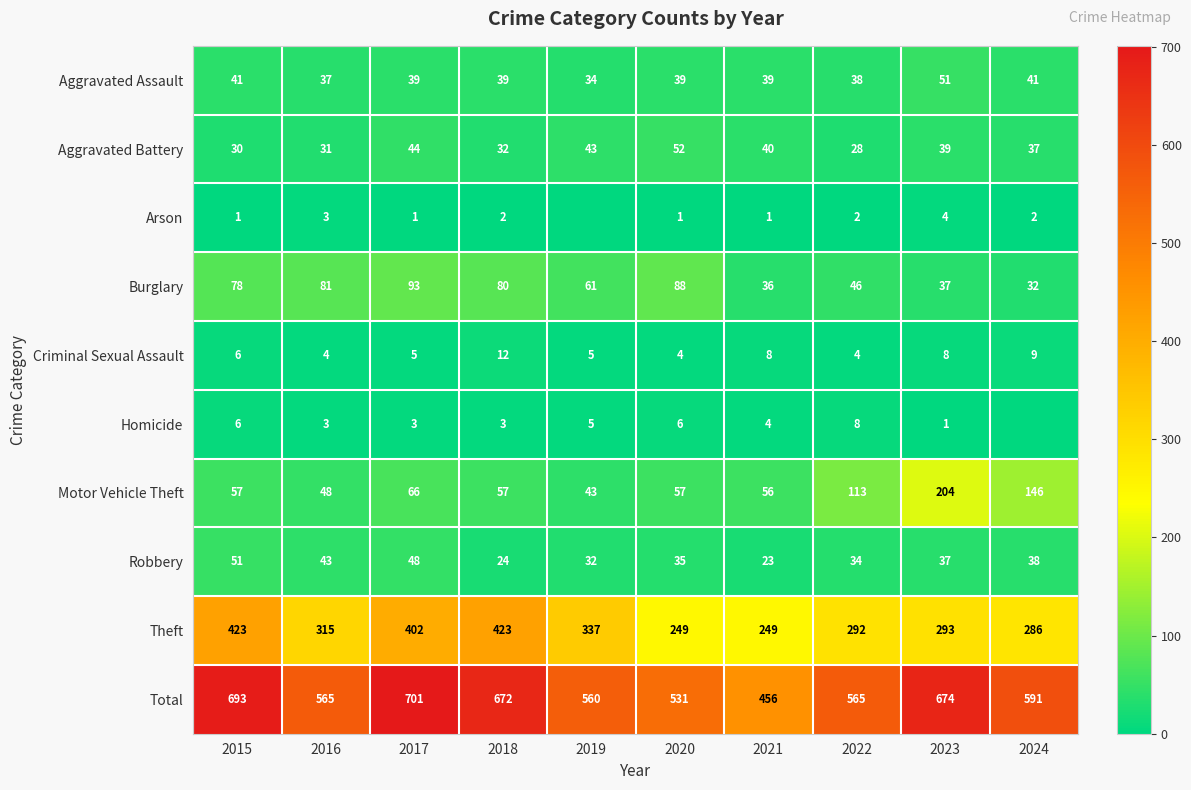

Is the value of Aggravated Battery at 2015 greater than the value of Homicide at 2019?

Yes